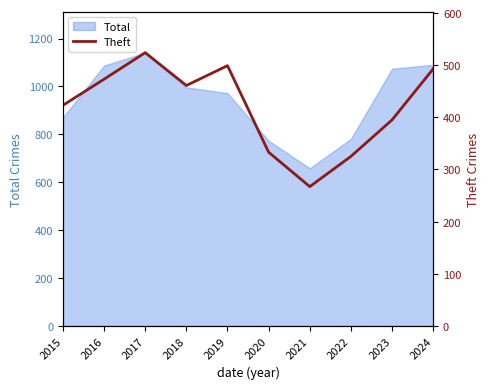

What is the change in value from 2018 to 2024?

+32